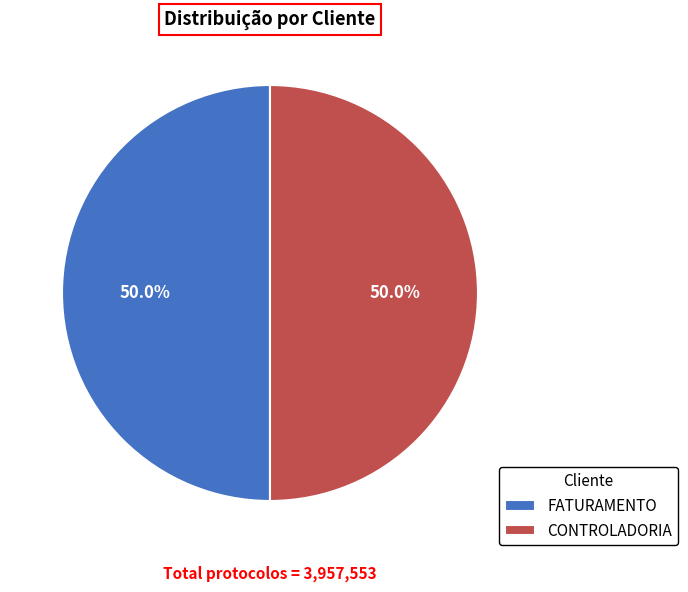

To the nearest percent, what percentage of the pie is CONTROLADORIA?

50%